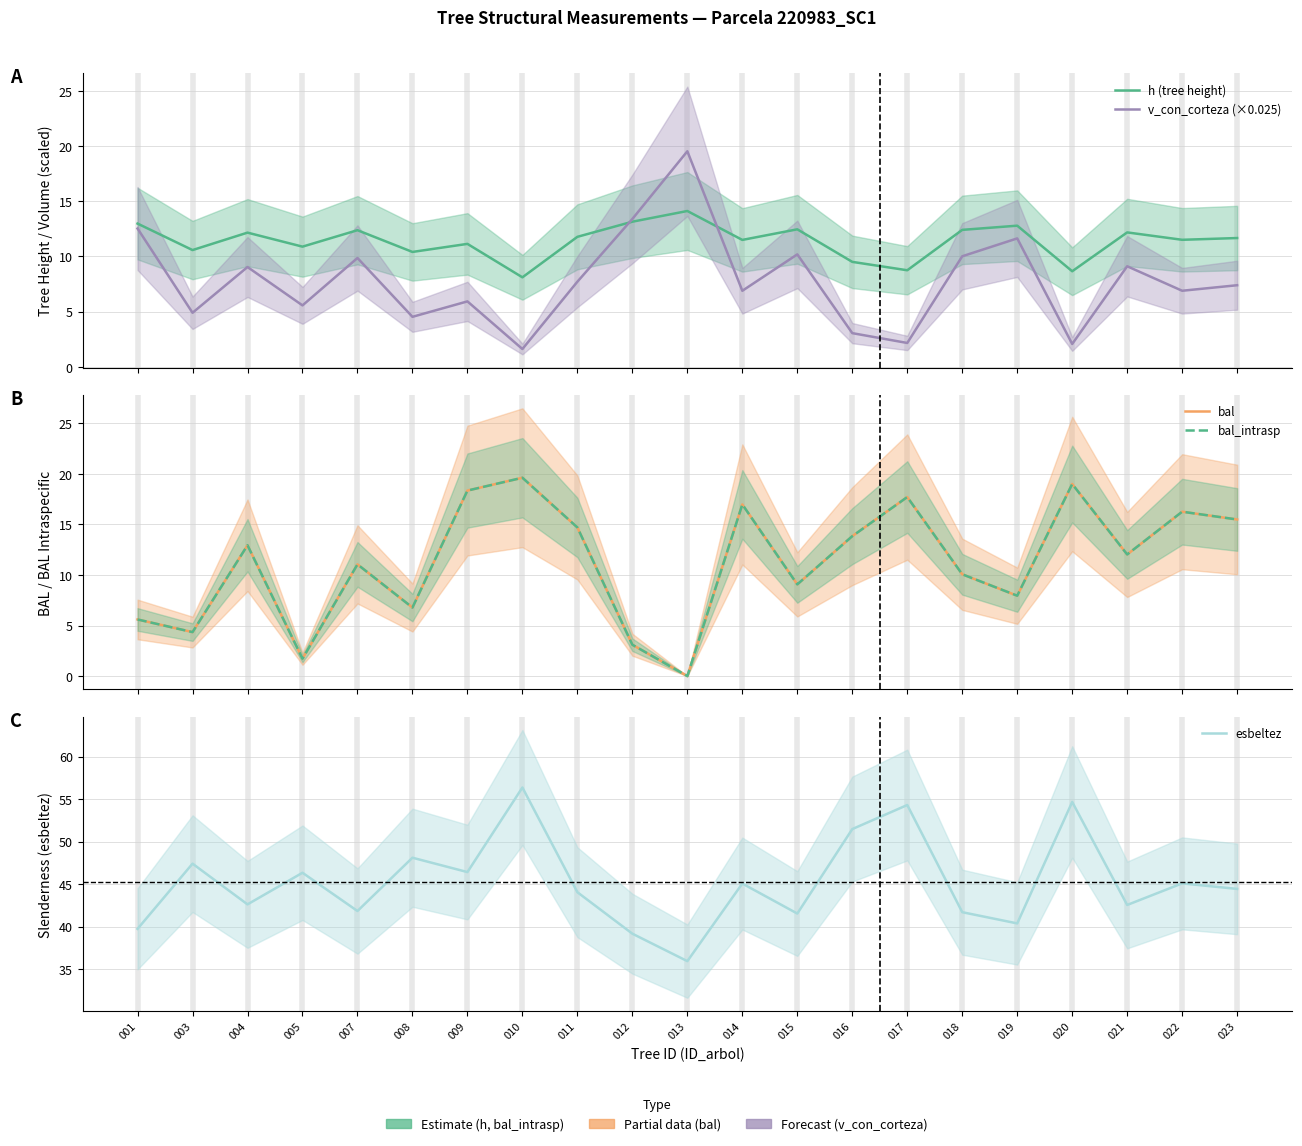

What is the greatest value displayed?

56.4